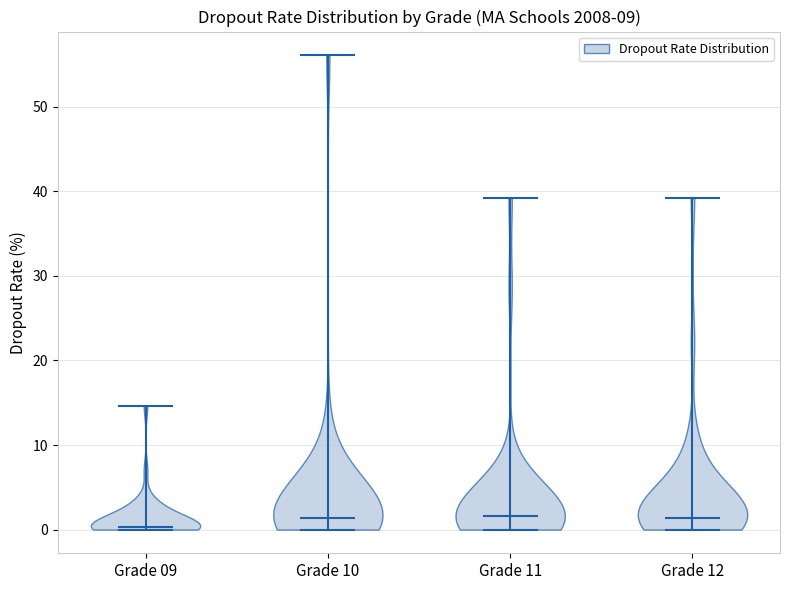

Reading left to right, read every violin against the y-axis: where its median line is, and the lowest and highest points it reaches. The values are not printed on the chart, so give them approximately, as read against the axis.

Grade 09: median line 0, lowest point 0, highest point 15
Grade 10: median line 1, lowest point 0, highest point 56
Grade 11: median line 2, lowest point 0, highest point 39
Grade 12: median line 1, lowest point 0, highest point 39